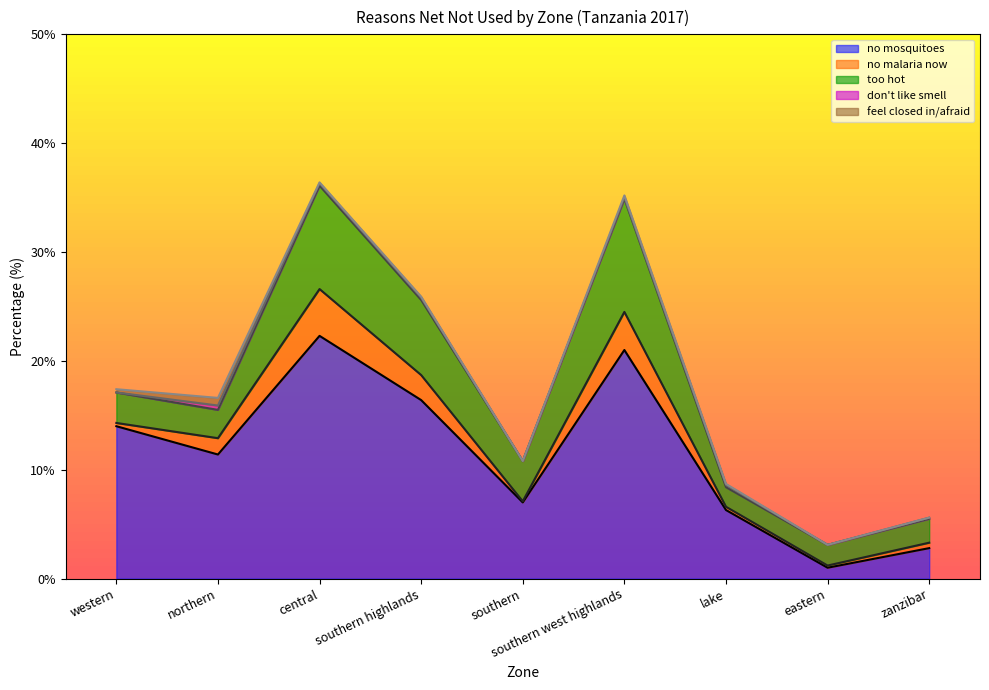

What is the minimum value for too hot?

1.8